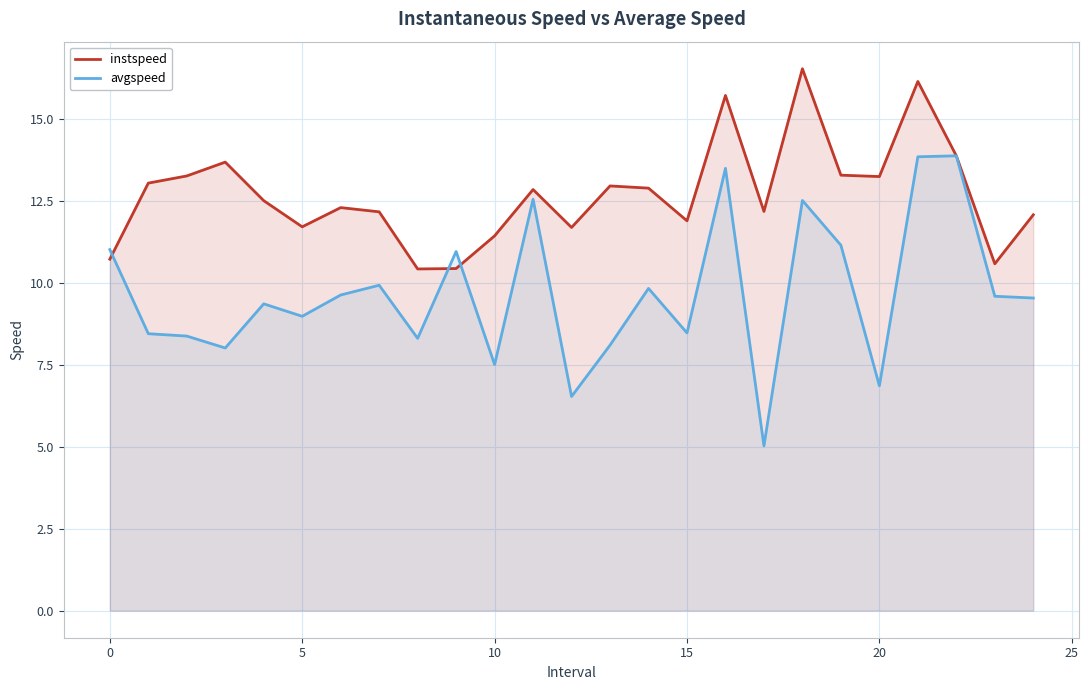

Which series has the largest range (max minus min)?

avgspeed